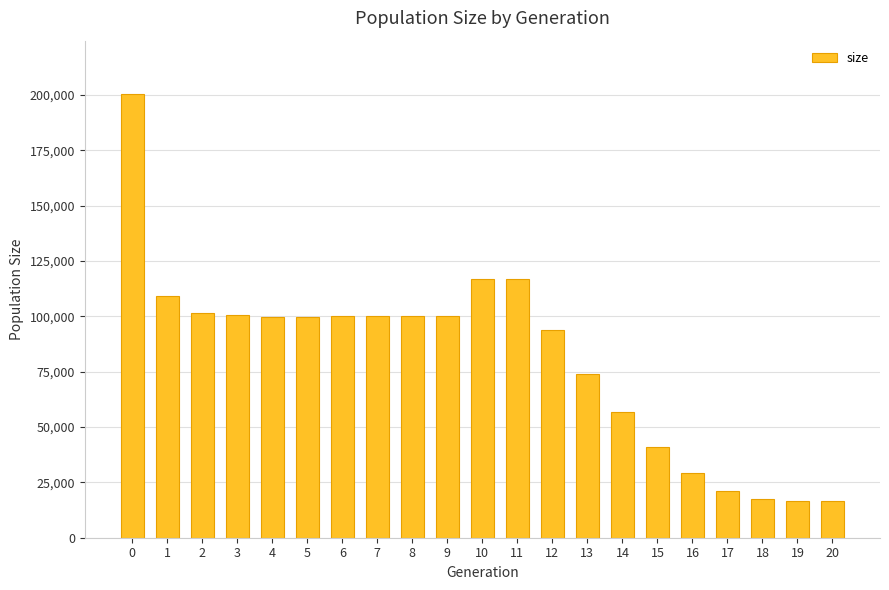

What is the ratio of the value at 13 to the value at 20?

4.5